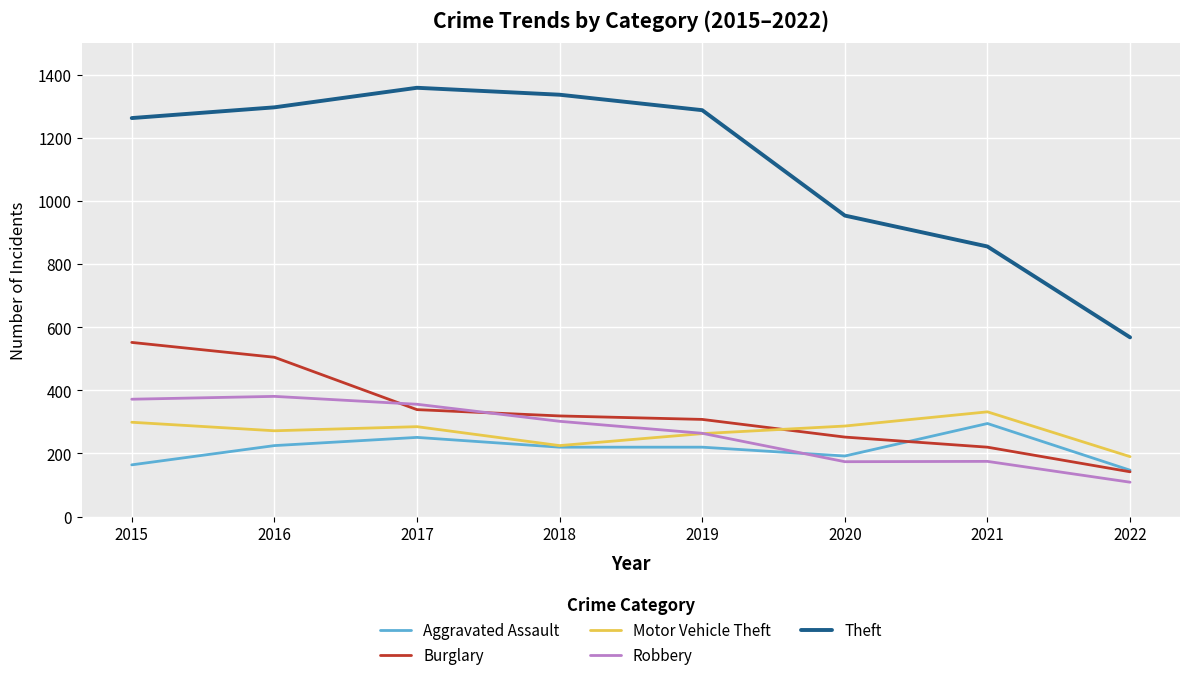

The Theft series shows 2330 at 2016. True or false?

False